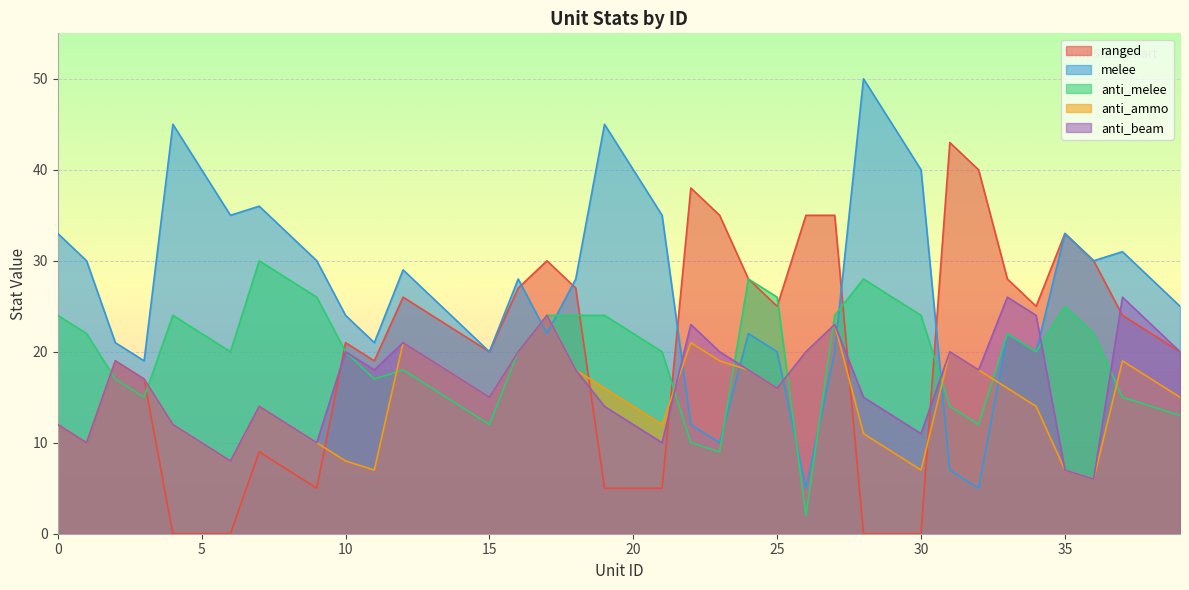

Reading left to right, transcribe all the data shown in this chart.

ranged: 12	10	19	17	0	0	0	9	7	5	21	19	26	24	22	20	27	30	27	5	5	5	38	35	28	25	35	35	0	0	0	43	40	28	25	33	30	24	22	20
melee: 33	30	21	19	45	40	35	36	33	30	24	21	29	26	23	20	28	22	28	45	40	35	12	10	22	20	5	20	50	45	40	7	5	22	20	33	30	31	28	25
anti_melee: 24	22	17	15	24	22	20	30	28	26	20	17	18	16	14	12	20	24	24	24	22	20	10	9	28	26	2	24	28	26	24	14	12	22	20	25	22	15	14	13
anti_ammo: 12	10	19	17	12	10	8	14	12	10	8	7	21	19	17	15	20	24	18	16	14	12	21	19	18	16	20	23	11	9	7	20	18	16	14	7	6	19	17	15
anti_beam: 12	10	19	17	12	10	8	14	12	10	20	18	21	19	17	15	20	24	18	14	12	10	23	20	18	16	20	23	15	13	11	20	18	26	24	7	6	26	23	20